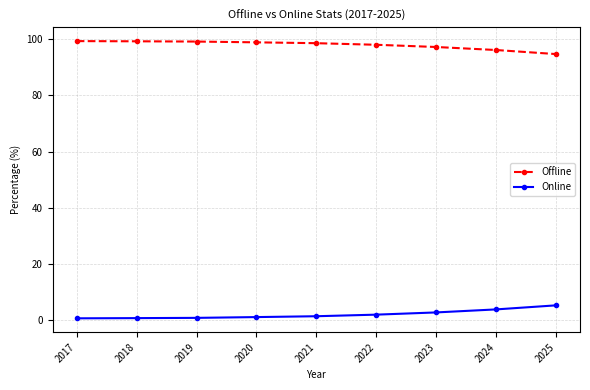

What is the highest value of the Online series?

5.3